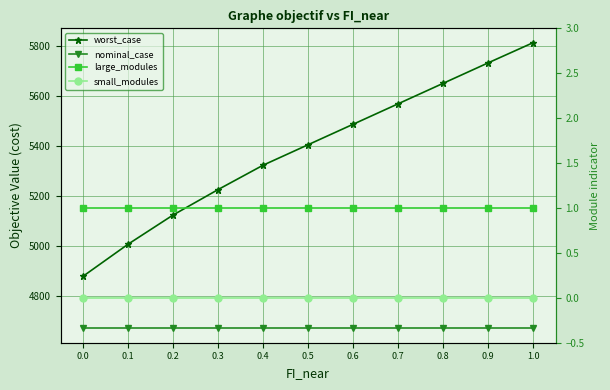

At how many categories does at least one series exceed 1062?

11